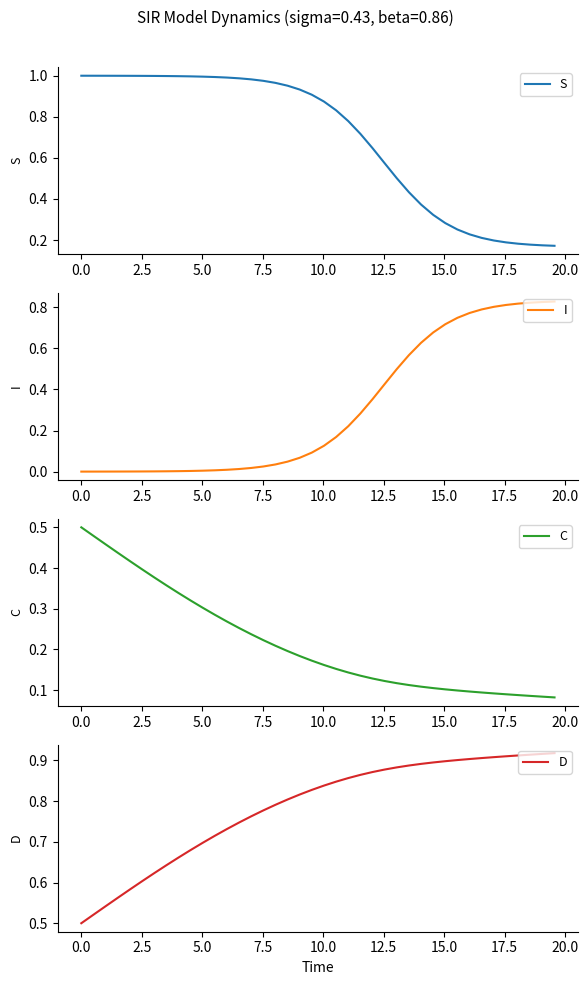

True or false: S has more than 2 points higher than both neighbors.

False